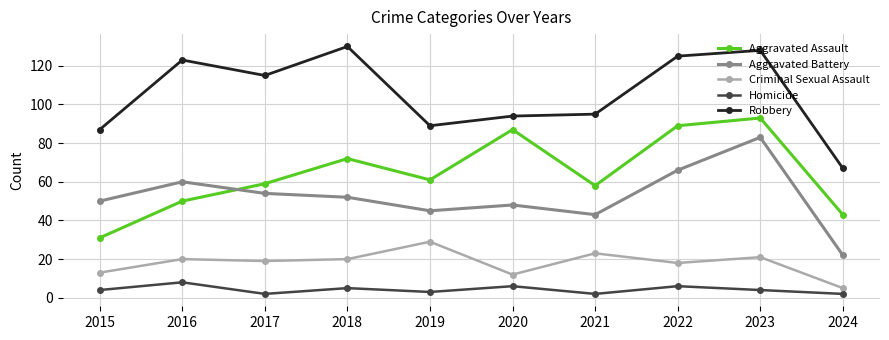

Where is the first local minimum for Robbery?

2017